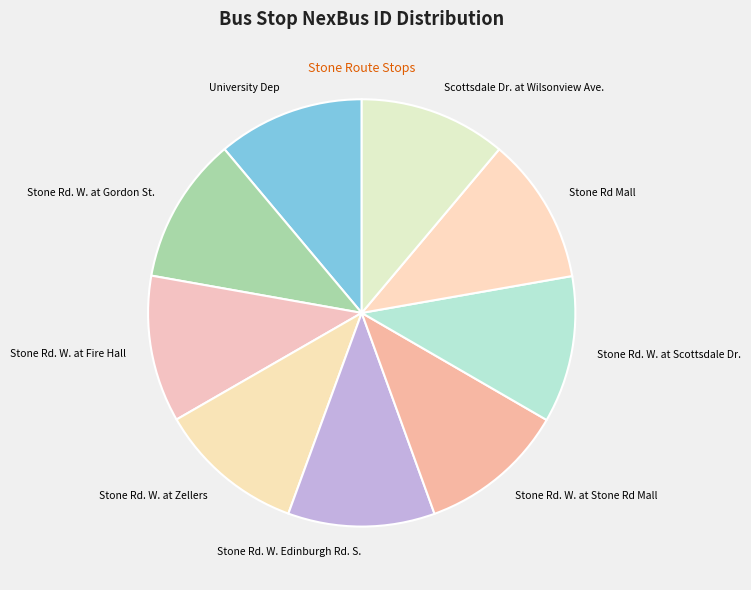

Is the sum of Stone Rd. W. Edinburgh Rd. S. and Stone Rd. W. at Scottsdale Dr. greater than half?

No